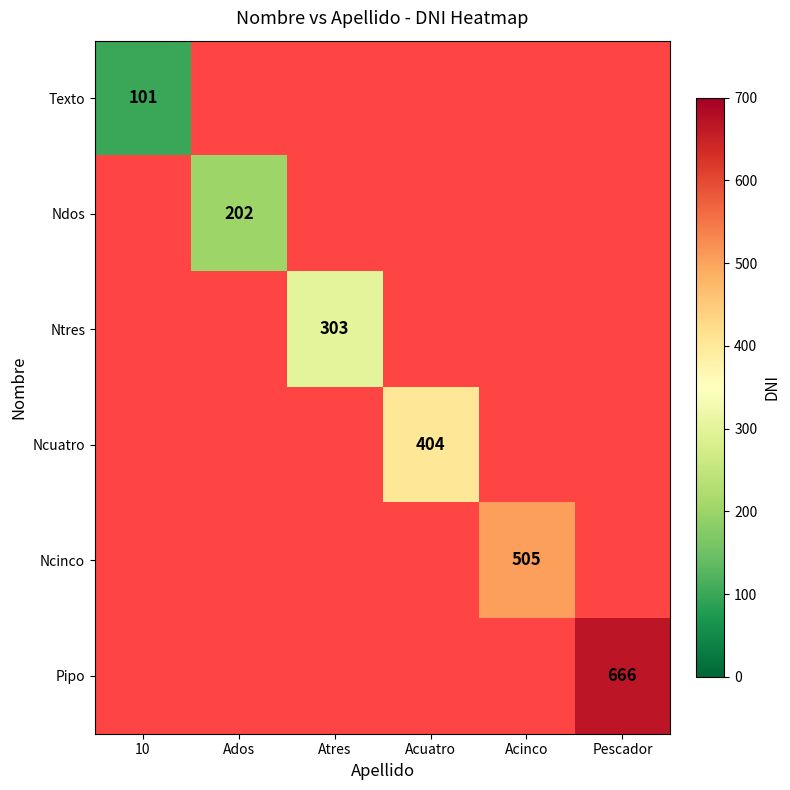

Is it true that Ncuatro equals 404 at Acuatro?

True